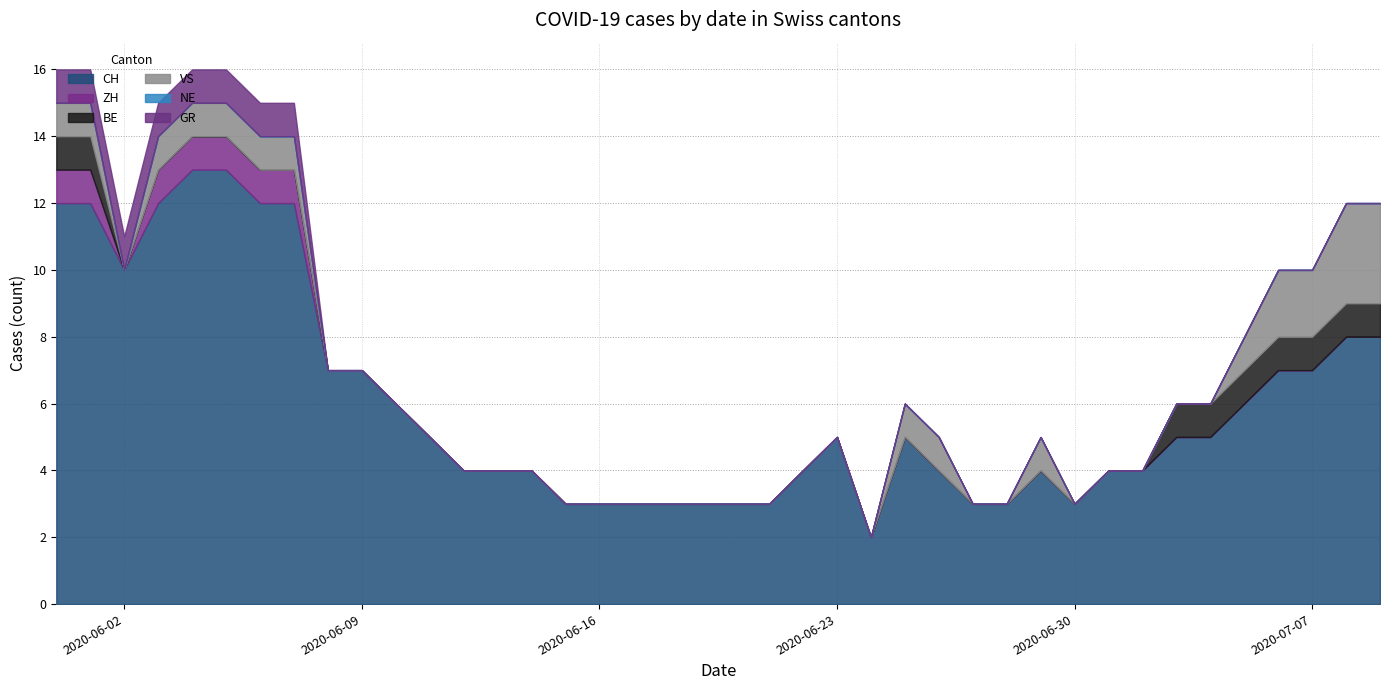

How many lines are shown in the chart?

6